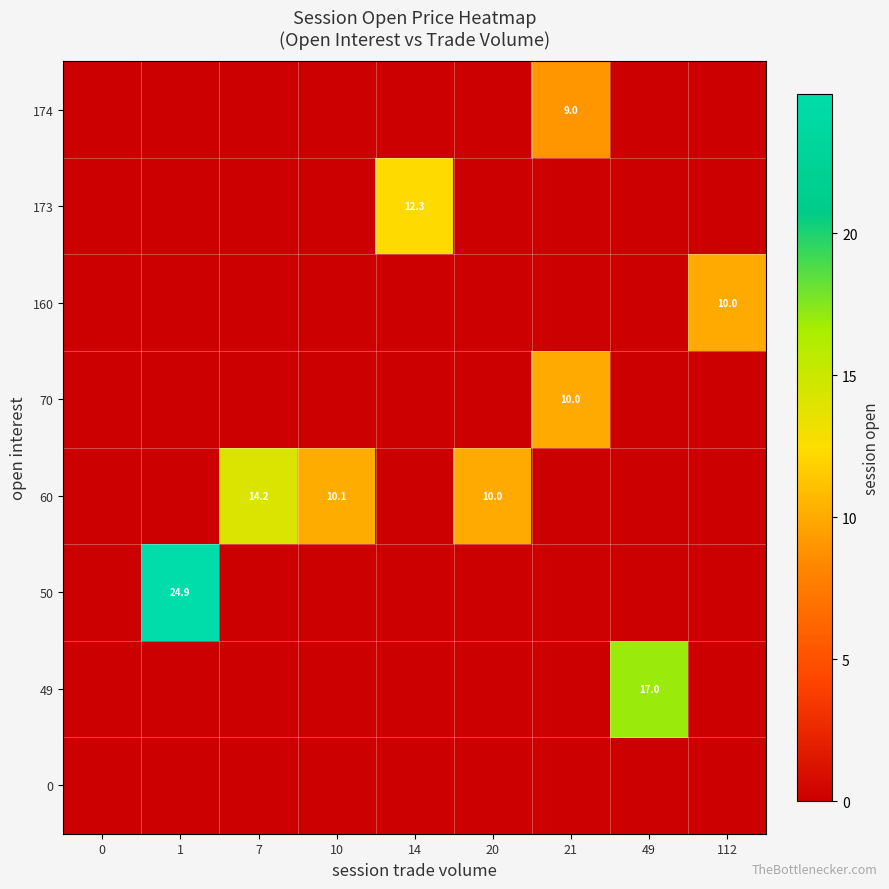

What is the difference between the highest and lowest values at 49?

17.0